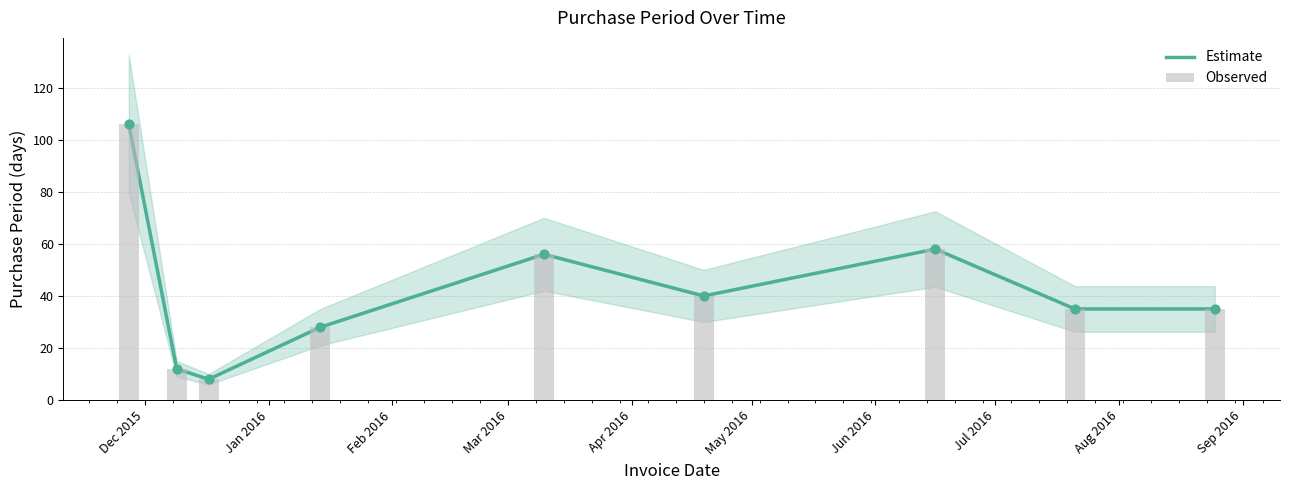

At which category is the sum across all series the highest?

Dec 2015